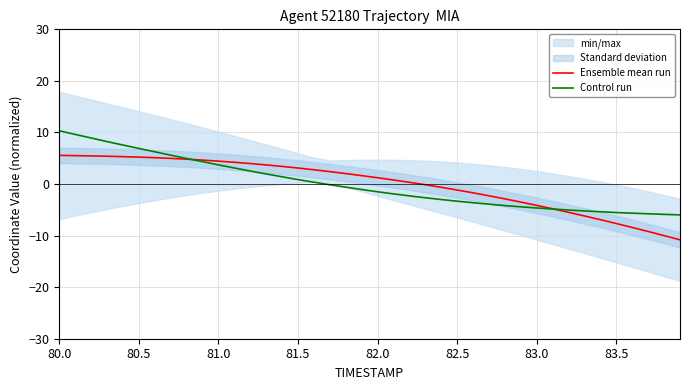

What is the highest value of the Ensemble mean run series?

5.6